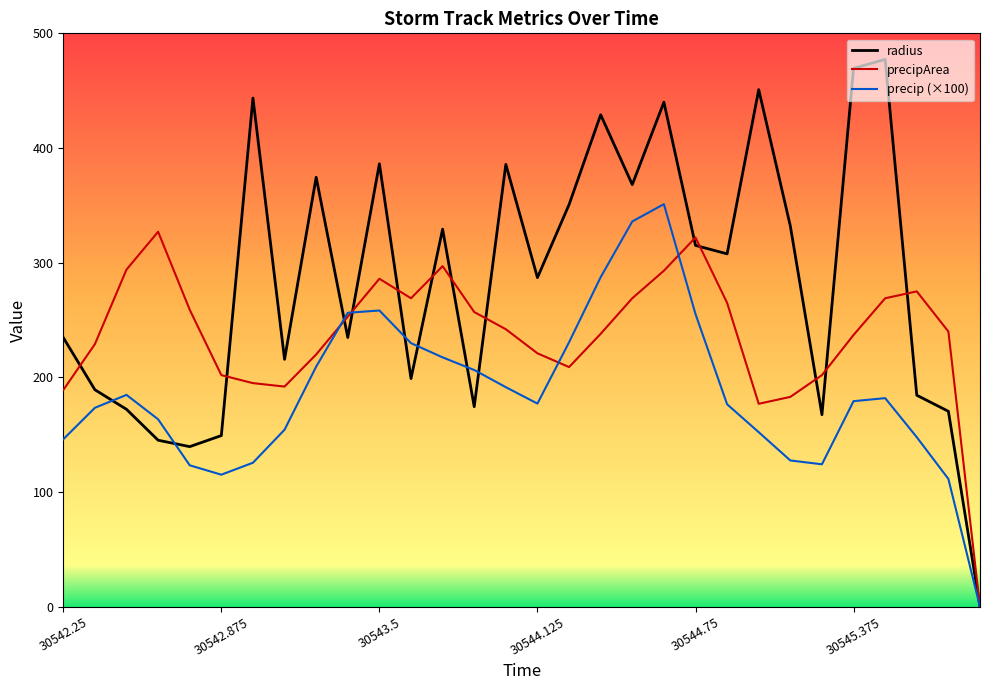

How many lines are shown in the chart?

3